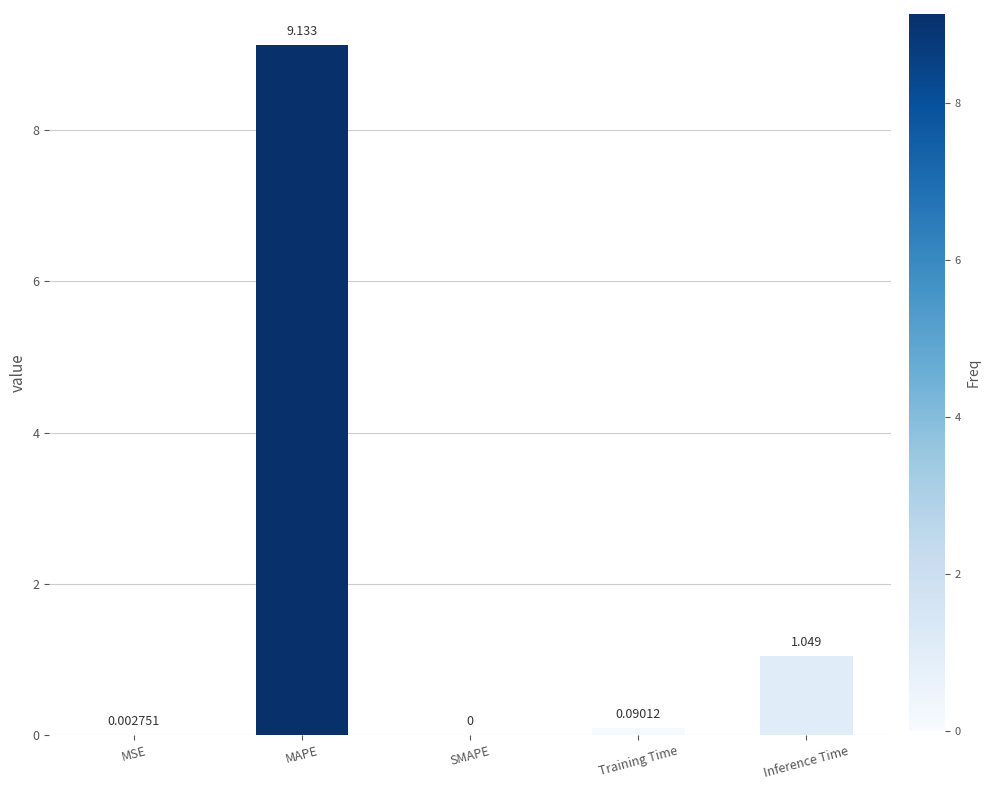

Which label corresponds to the largest value in the chart?

MAPE